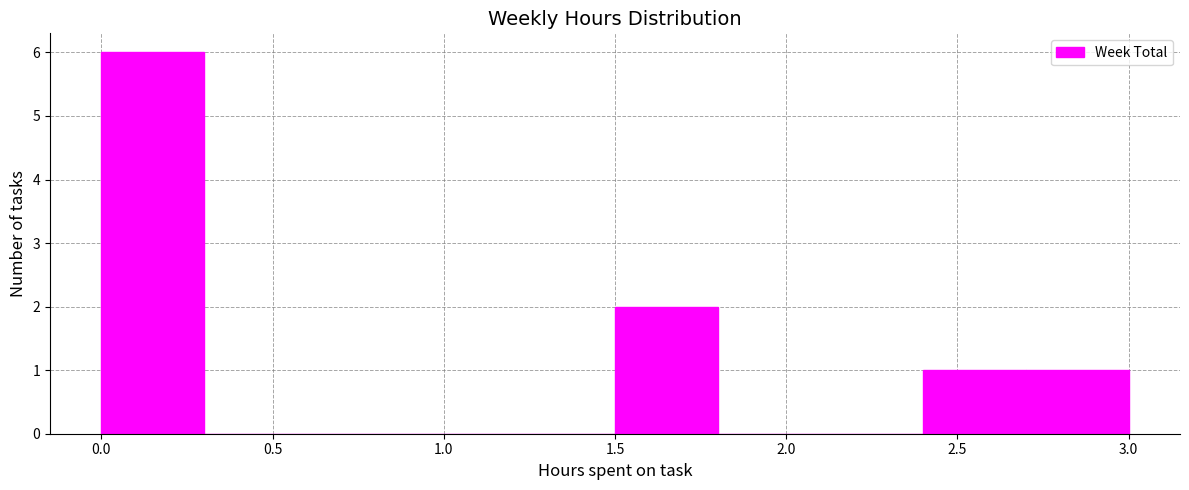

Reading left to right, list every bar in this chart as the range it spans on the x-axis followed by its height. The values are not printed on the chart, so give them approximately, as read against the axis.

0.0 to 0.3: 6
0.3 to 0.6: 0
0.6 to 0.9: 0
0.9 to 1.2: 0
1.2 to 1.5: 0
1.5 to 1.8: 2
1.8 to 2.1: 0
2.1 to 2.4: 0
2.4 to 2.7: 1
2.7 to 3.0: 1